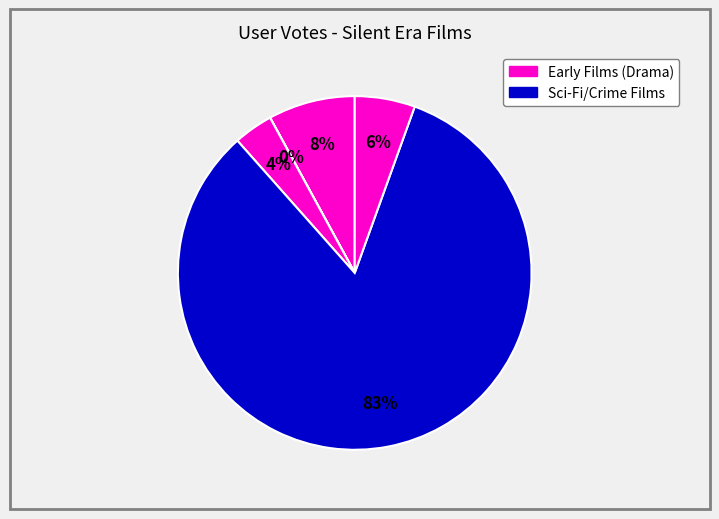

Which category has the biggest portion of the pie?

Metropolis